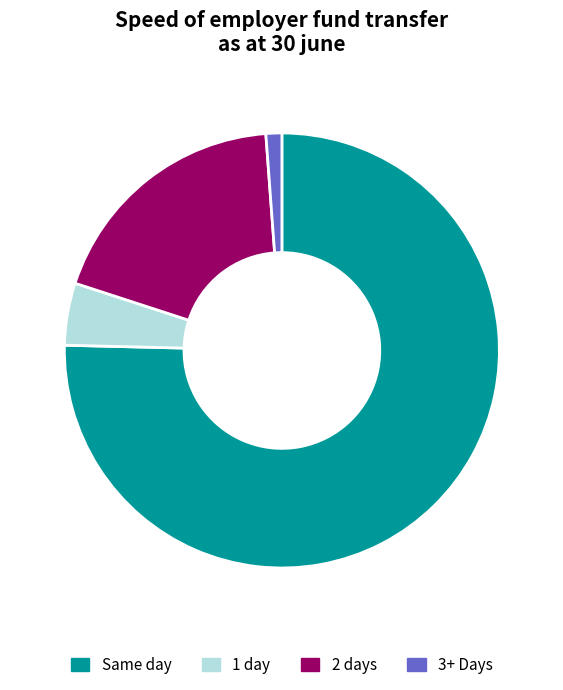

Rank the categories by value from highest to lowest.

Same day, 2 days, 1 day, 3+ Days